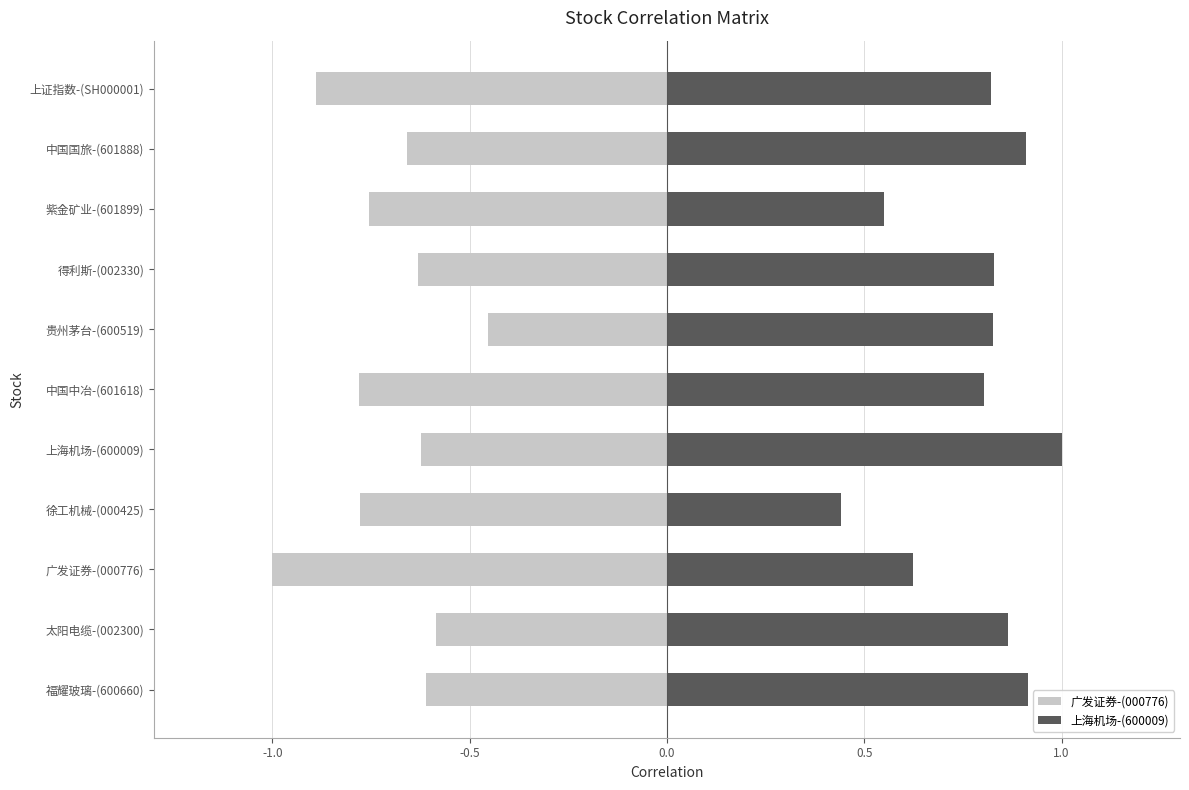

True or false: 上海机场-(600009) has a value of 1.0 at 上海机场-(600009).

True